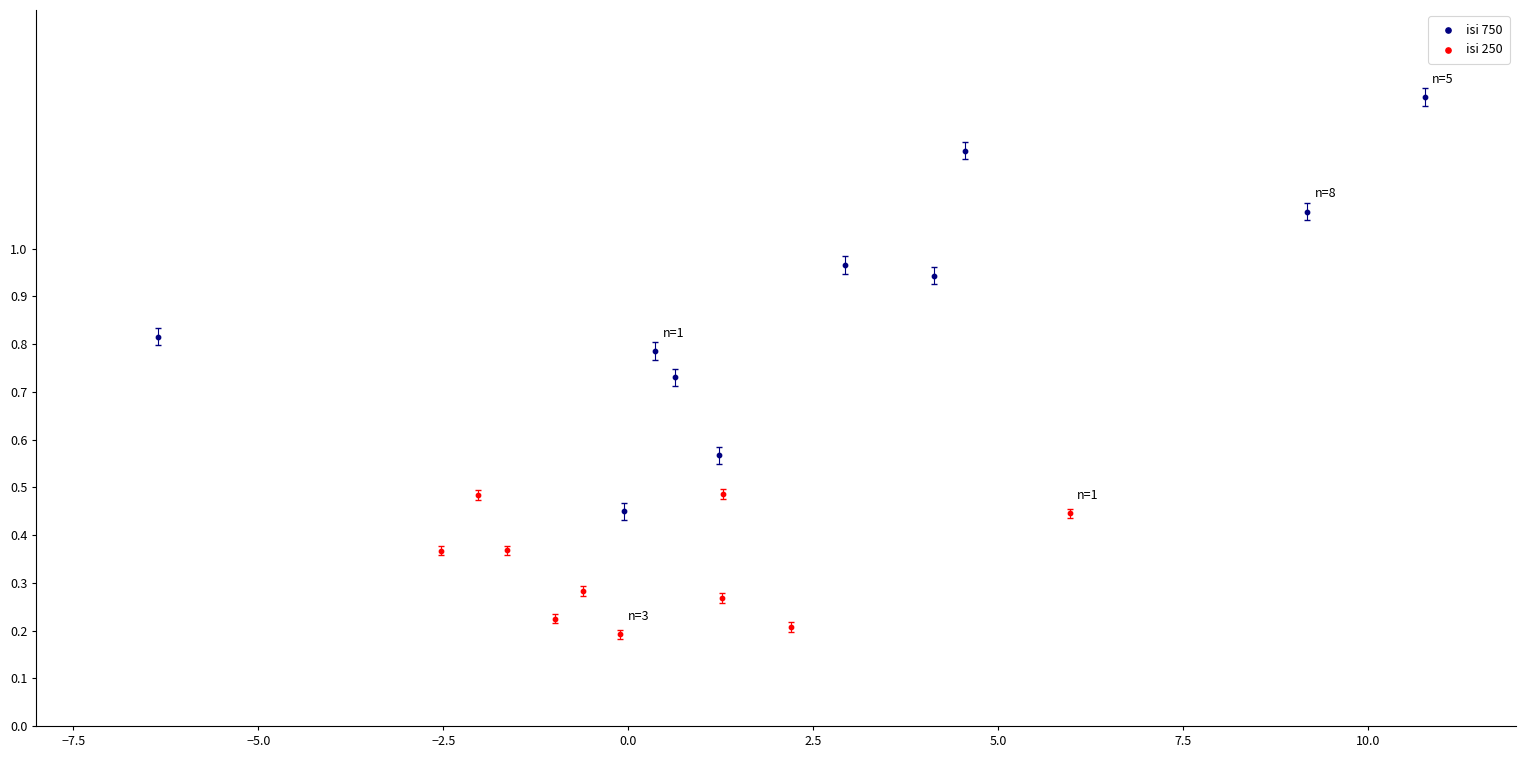

Which series reaches the minimum Y coordinate?

isi 250